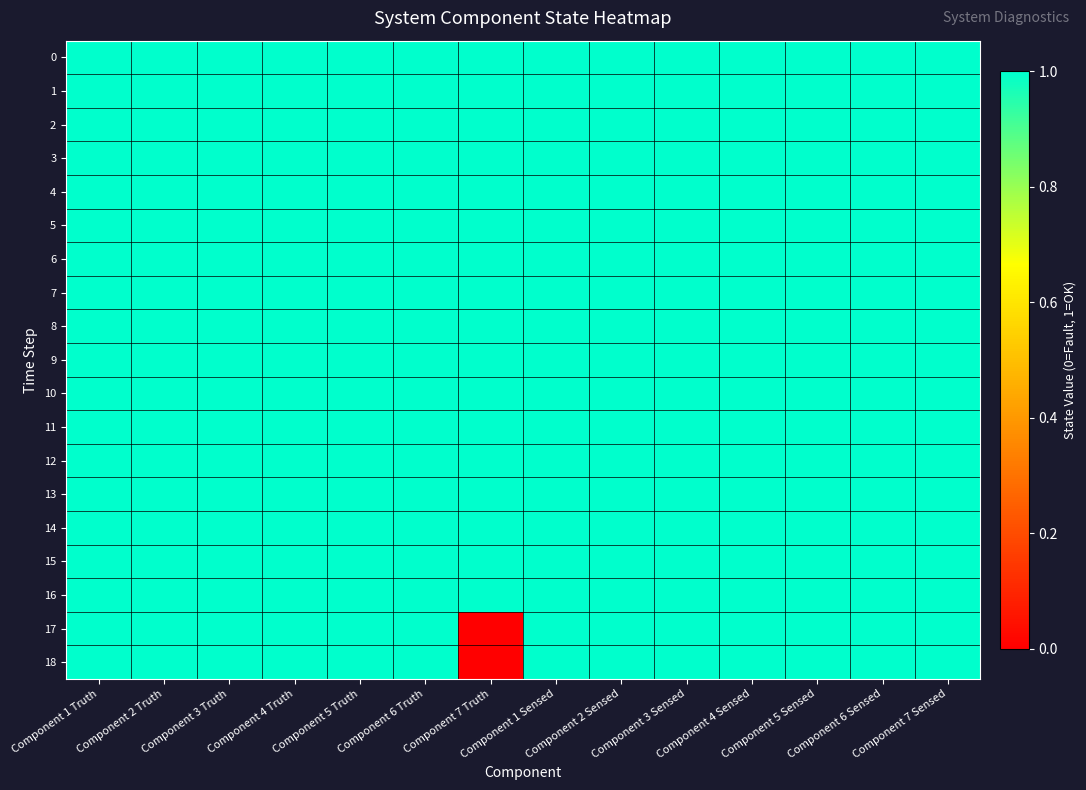

Reading right to left, extract all data points from this chart.

0: Component 7 Sensed=1	Component 6 Sensed=1	Component 5 Sensed=1	Component 4 Sensed=1	Component 3 Sensed=1	Component 2 Sensed=1	Component 1 Sensed=1	Component 7 Truth=1	Component 6 Truth=1	Component 5 Truth=1	Component 4 Truth=1	Component 3 Truth=1	Component 2 Truth=1	Component 1 Truth=1
1: Component 7 Sensed=1	Component 6 Sensed=1	Component 5 Sensed=1	Component 4 Sensed=1	Component 3 Sensed=1	Component 2 Sensed=1	Component 1 Sensed=1	Component 7 Truth=1	Component 6 Truth=1	Component 5 Truth=1	Component 4 Truth=1	Component 3 Truth=1	Component 2 Truth=1	Component 1 Truth=1
2: Component 7 Sensed=1	Component 6 Sensed=1	Component 5 Sensed=1	Component 4 Sensed=1	Component 3 Sensed=1	Component 2 Sensed=1	Component 1 Sensed=1	Component 7 Truth=1	Component 6 Truth=1	Component 5 Truth=1	Component 4 Truth=1	Component 3 Truth=1	Component 2 Truth=1	Component 1 Truth=1
3: Component 7 Sensed=1	Component 6 Sensed=1	Component 5 Sensed=1	Component 4 Sensed=1	Component 3 Sensed=1	Component 2 Sensed=1	Component 1 Sensed=1	Component 7 Truth=1	Component 6 Truth=1	Component 5 Truth=1	Component 4 Truth=1	Component 3 Truth=1	Component 2 Truth=1	Component 1 Truth=1
4: Component 7 Sensed=1	Component 6 Sensed=1	Component 5 Sensed=1	Component 4 Sensed=1	Component 3 Sensed=1	Component 2 Sensed=1	Component 1 Sensed=1	Component 7 Truth=1	Component 6 Truth=1	Component 5 Truth=1	Component 4 Truth=1	Component 3 Truth=1	Component 2 Truth=1	Component 1 Truth=1
5: Component 7 Sensed=1	Component 6 Sensed=1	Component 5 Sensed=1	Component 4 Sensed=1	Component 3 Sensed=1	Component 2 Sensed=1	Component 1 Sensed=1	Component 7 Truth=1	Component 6 Truth=1	Component 5 Truth=1	Component 4 Truth=1	Component 3 Truth=1	Component 2 Truth=1	Component 1 Truth=1
6: Component 7 Sensed=1	Component 6 Sensed=1	Component 5 Sensed=1	Component 4 Sensed=1	Component 3 Sensed=1	Component 2 Sensed=1	Component 1 Sensed=1	Component 7 Truth=1	Component 6 Truth=1	Component 5 Truth=1	Component 4 Truth=1	Component 3 Truth=1	Component 2 Truth=1	Component 1 Truth=1
7: Component 7 Sensed=1	Component 6 Sensed=1	Component 5 Sensed=1	Component 4 Sensed=1	Component 3 Sensed=1	Component 2 Sensed=1	Component 1 Sensed=1	Component 7 Truth=1	Component 6 Truth=1	Component 5 Truth=1	Component 4 Truth=1	Component 3 Truth=1	Component 2 Truth=1	Component 1 Truth=1
8: Component 7 Sensed=1	Component 6 Sensed=1	Component 5 Sensed=1	Component 4 Sensed=1	Component 3 Sensed=1	Component 2 Sensed=1	Component 1 Sensed=1	Component 7 Truth=1	Component 6 Truth=1	Component 5 Truth=1	Component 4 Truth=1	Component 3 Truth=1	Component 2 Truth=1	Component 1 Truth=1
9: Component 7 Sensed=1	Component 6 Sensed=1	Component 5 Sensed=1	Component 4 Sensed=1	Component 3 Sensed=1	Component 2 Sensed=1	Component 1 Sensed=1	Component 7 Truth=1	Component 6 Truth=1	Component 5 Truth=1	Component 4 Truth=1	Component 3 Truth=1	Component 2 Truth=1	Component 1 Truth=1
10: Component 7 Sensed=1	Component 6 Sensed=1	Component 5 Sensed=1	Component 4 Sensed=1	Component 3 Sensed=1	Component 2 Sensed=1	Component 1 Sensed=1	Component 7 Truth=1	Component 6 Truth=1	Component 5 Truth=1	Component 4 Truth=1	Component 3 Truth=1	Component 2 Truth=1	Component 1 Truth=1
11: Component 7 Sensed=1	Component 6 Sensed=1	Component 5 Sensed=1	Component 4 Sensed=1	Component 3 Sensed=1	Component 2 Sensed=1	Component 1 Sensed=1	Component 7 Truth=1	Component 6 Truth=1	Component 5 Truth=1	Component 4 Truth=1	Component 3 Truth=1	Component 2 Truth=1	Component 1 Truth=1
12: Component 7 Sensed=1	Component 6 Sensed=1	Component 5 Sensed=1	Component 4 Sensed=1	Component 3 Sensed=1	Component 2 Sensed=1	Component 1 Sensed=1	Component 7 Truth=1	Component 6 Truth=1	Component 5 Truth=1	Component 4 Truth=1	Component 3 Truth=1	Component 2 Truth=1	Component 1 Truth=1
13: Component 7 Sensed=1	Component 6 Sensed=1	Component 5 Sensed=1	Component 4 Sensed=1	Component 3 Sensed=1	Component 2 Sensed=1	Component 1 Sensed=1	Component 7 Truth=1	Component 6 Truth=1	Component 5 Truth=1	Component 4 Truth=1	Component 3 Truth=1	Component 2 Truth=1	Component 1 Truth=1
14: Component 7 Sensed=1	Component 6 Sensed=1	Component 5 Sensed=1	Component 4 Sensed=1	Component 3 Sensed=1	Component 2 Sensed=1	Component 1 Sensed=1	Component 7 Truth=1	Component 6 Truth=1	Component 5 Truth=1	Component 4 Truth=1	Component 3 Truth=1	Component 2 Truth=1	Component 1 Truth=1
15: Component 7 Sensed=1	Component 6 Sensed=1	Component 5 Sensed=1	Component 4 Sensed=1	Component 3 Sensed=1	Component 2 Sensed=1	Component 1 Sensed=1	Component 7 Truth=1	Component 6 Truth=1	Component 5 Truth=1	Component 4 Truth=1	Component 3 Truth=1	Component 2 Truth=1	Component 1 Truth=1
16: Component 7 Sensed=1	Component 6 Sensed=1	Component 5 Sensed=1	Component 4 Sensed=1	Component 3 Sensed=1	Component 2 Sensed=1	Component 1 Sensed=1	Component 7 Truth=1	Component 6 Truth=1	Component 5 Truth=1	Component 4 Truth=1	Component 3 Truth=1	Component 2 Truth=1	Component 1 Truth=1
17: Component 7 Sensed=1	Component 6 Sensed=1	Component 5 Sensed=1	Component 4 Sensed=1	Component 3 Sensed=1	Component 2 Sensed=1	Component 1 Sensed=1	Component 7 Truth=0	Component 6 Truth=1	Component 5 Truth=1	Component 4 Truth=1	Component 3 Truth=1	Component 2 Truth=1	Component 1 Truth=1
18: Component 7 Sensed=1	Component 6 Sensed=1	Component 5 Sensed=1	Component 4 Sensed=1	Component 3 Sensed=1	Component 2 Sensed=1	Component 1 Sensed=1	Component 7 Truth=0	Component 6 Truth=1	Component 5 Truth=1	Component 4 Truth=1	Component 3 Truth=1	Component 2 Truth=1	Component 1 Truth=1